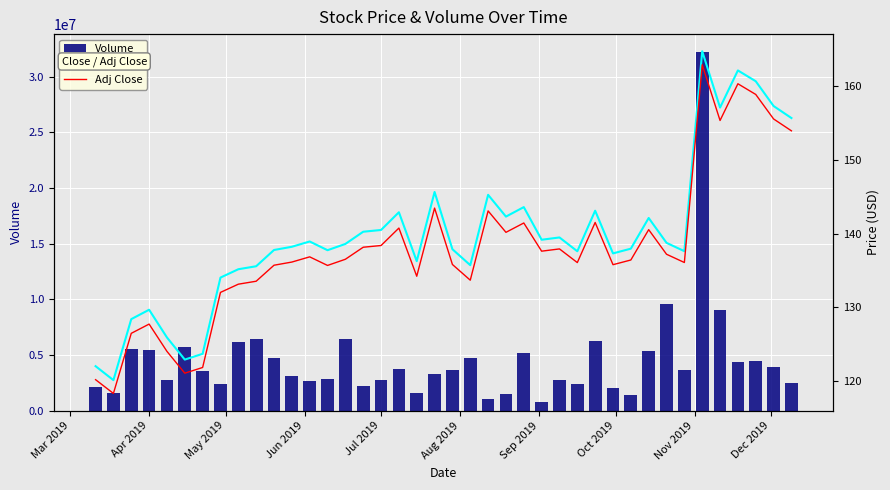

What is the difference between the maximum and minimum values in the Volume series?

31426636